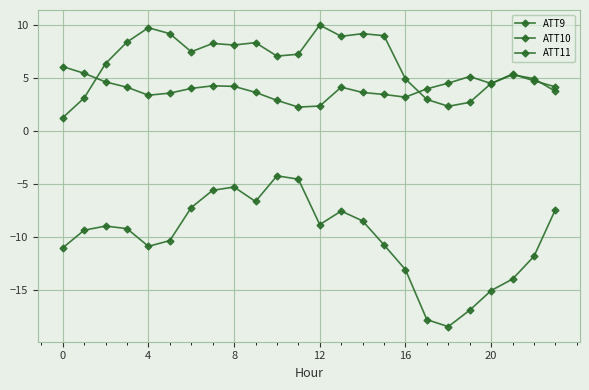

Is this an area chart (filled region under the line)?

No